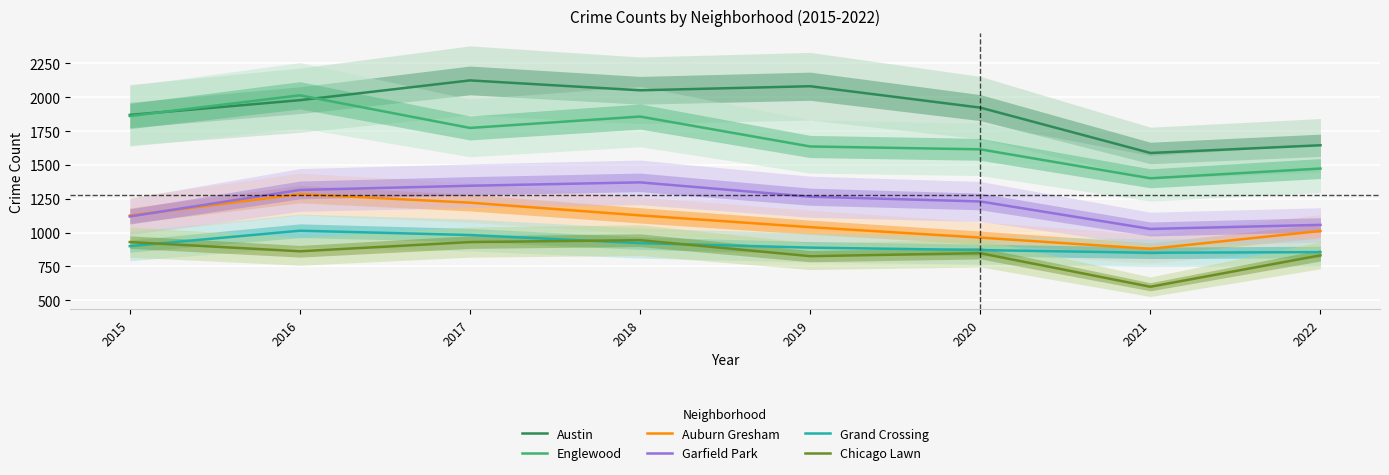

Where is the first local minimum for Austin?

2018